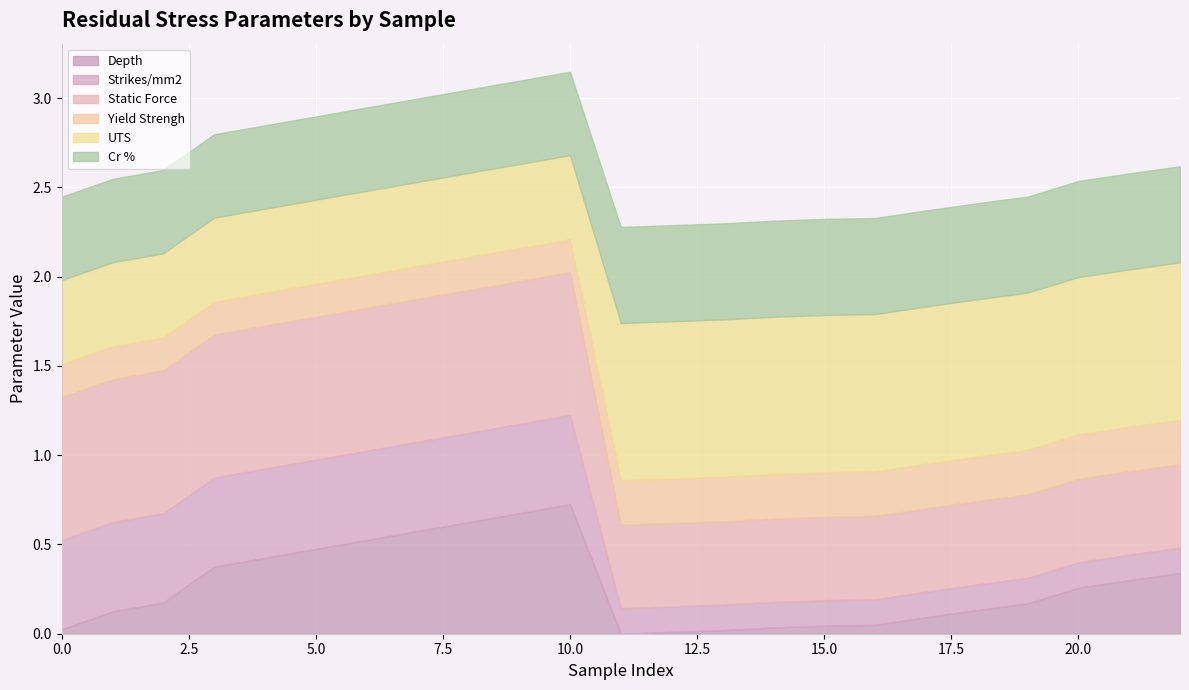

List the series in order of their peak value, lowest first.

Yield Strengh, Strikes/mm2, Cr %, Depth, Static Force, UTS